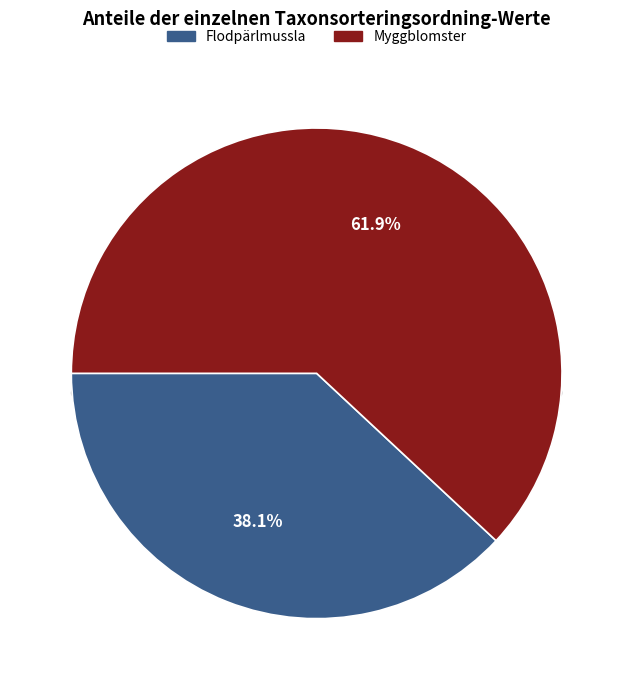

To the nearest percent, what is the average slice percentage?

50%